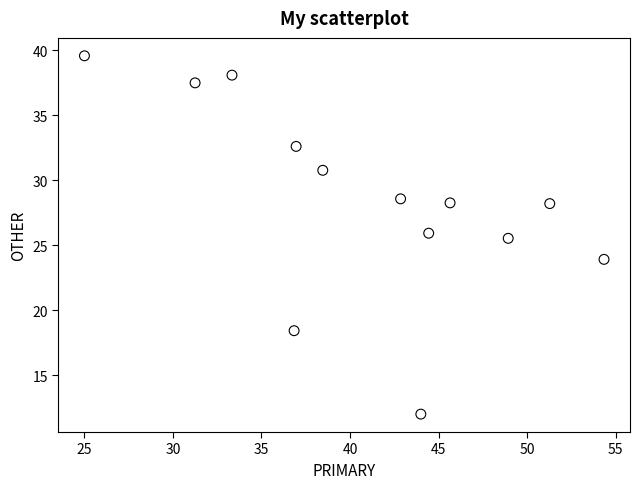

What Y value in the scatter plot is closest to 25?

25.5